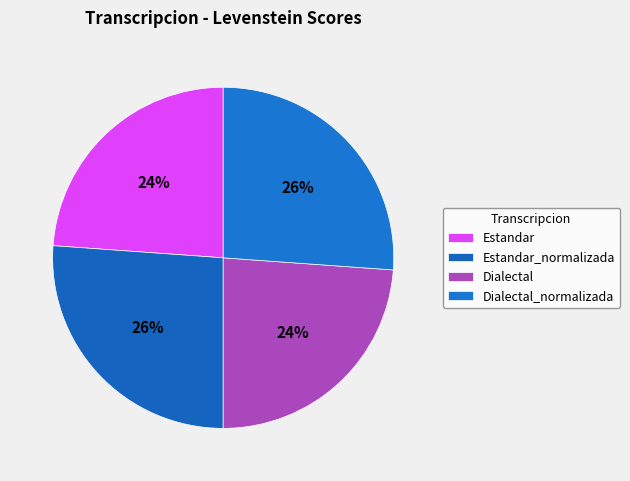

What percentage do Dialectal_normalizada and Dialectal together represent?

50.0%